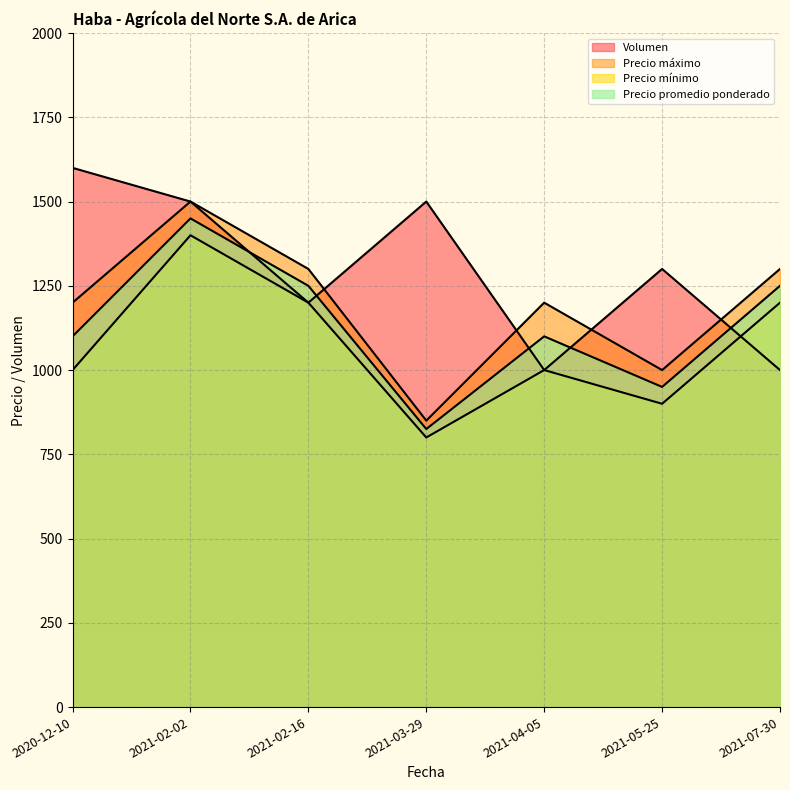

What is the total value across all series at 2021-02-16?

4950